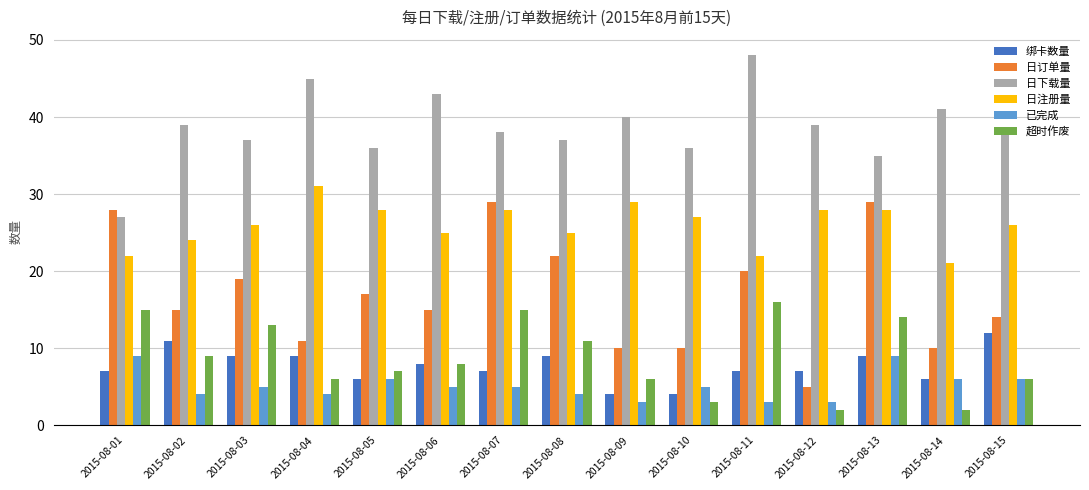

What is the total value across all series at 2015-08-05?

100